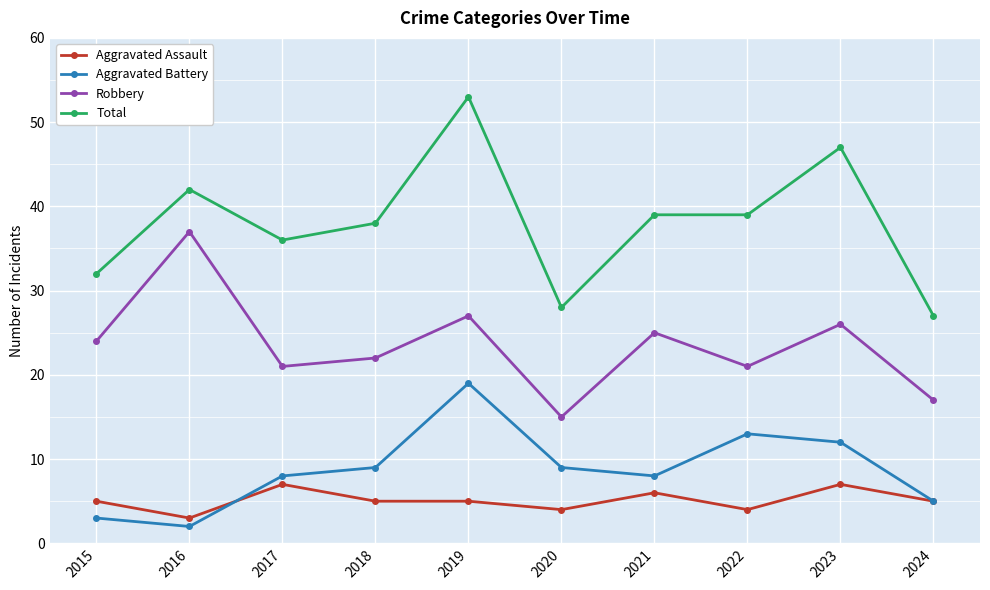

What is the greatest value displayed?

53